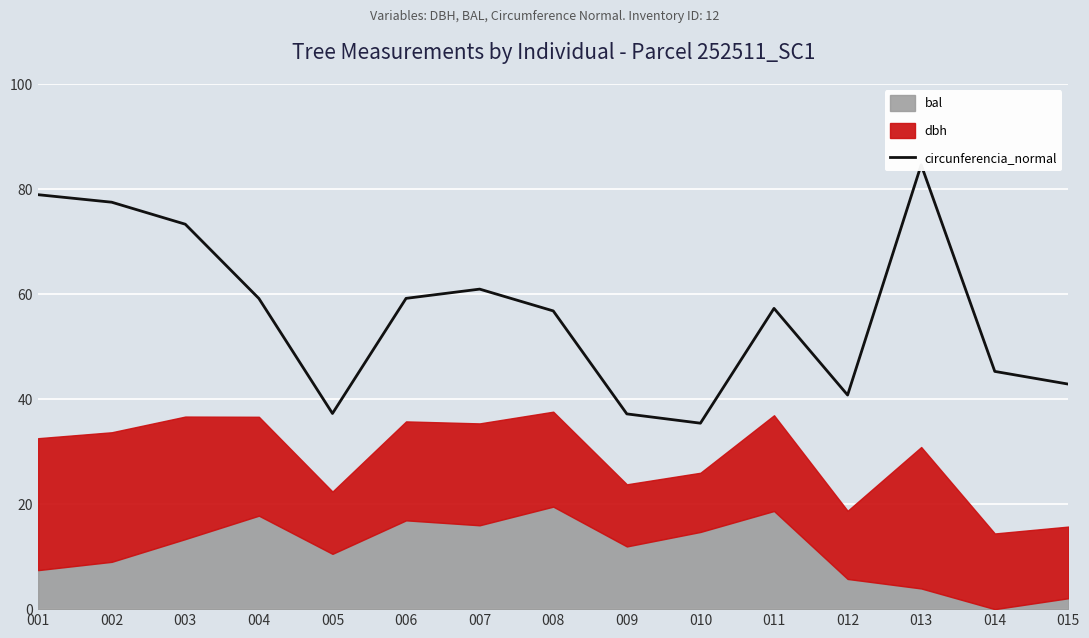

How many interior local peaks (higher than both neighbors) does the data have?

3